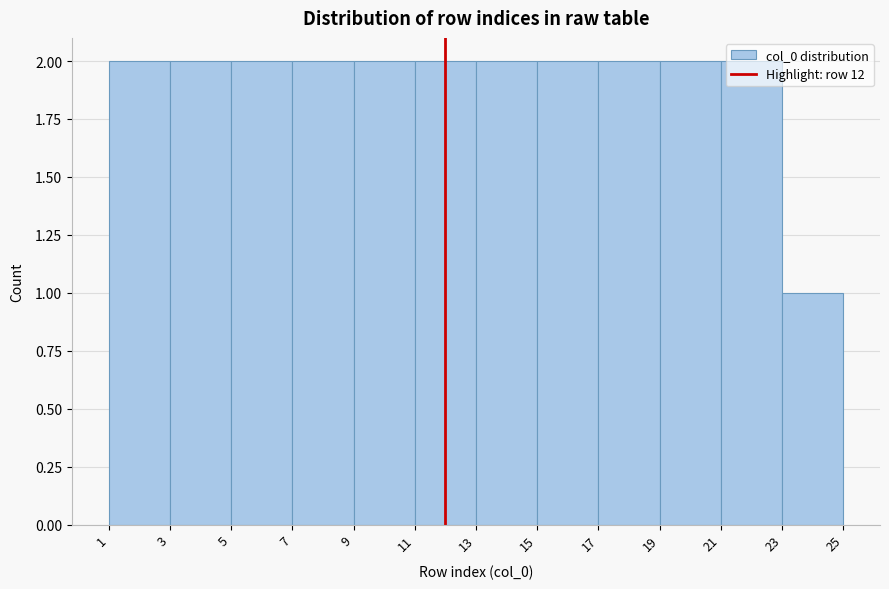

Reading left to right, transcribe this chart: for each bar, give the range it covers on the x-axis and its height. The values are not printed on the chart, so give them approximately, as read against the axis.

1 to 3: 2
3 to 5: 2
5 to 7: 2
7 to 9: 2
9 to 11: 2
11 to 13: 2
13 to 15: 2
15 to 17: 2
17 to 19: 2
19 to 21: 2
21 to 23: 2
23 to 25: 1